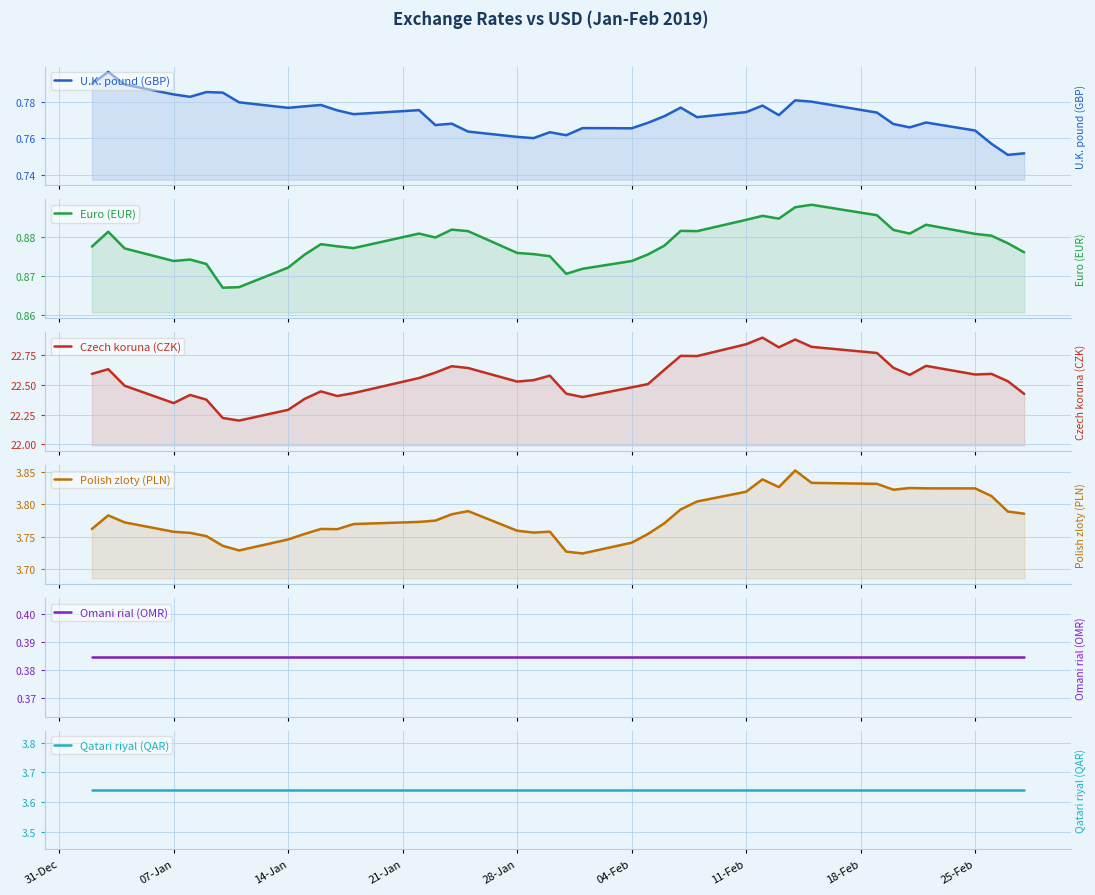

At which label does Qatari riyal (QAR) reach its minimum?

31-Dec